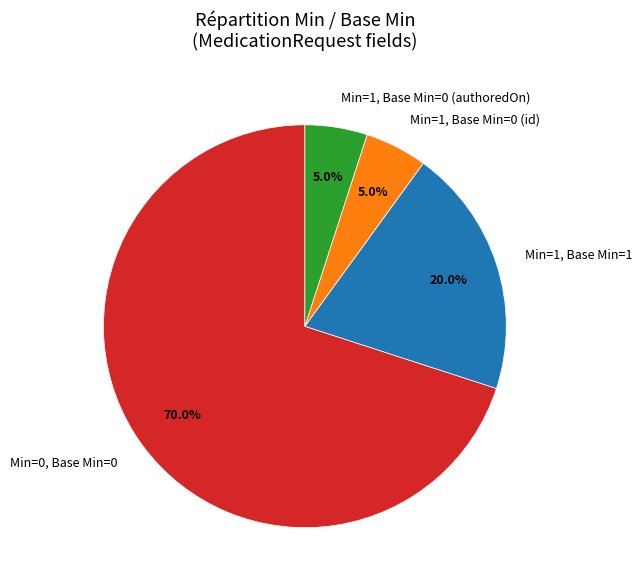

How many segments does this pie chart have?

4